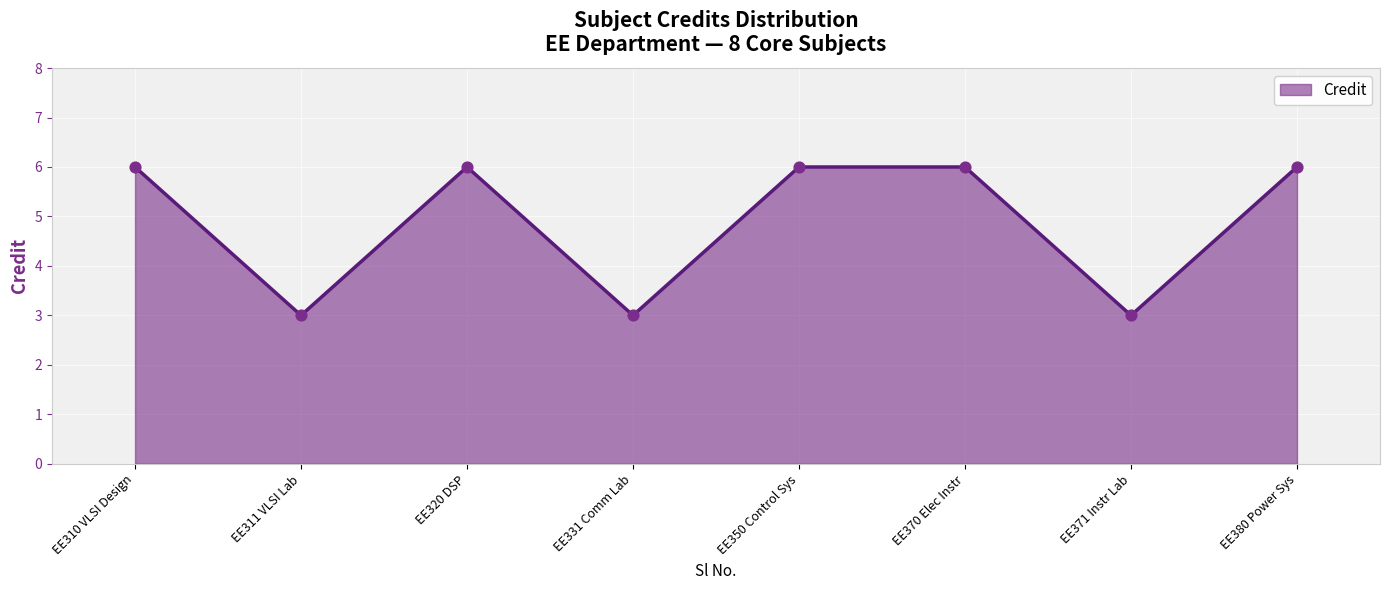

Approximately how many times larger is the value at EE370 Elec Instr compared to EE350 Control Sys?

1.0